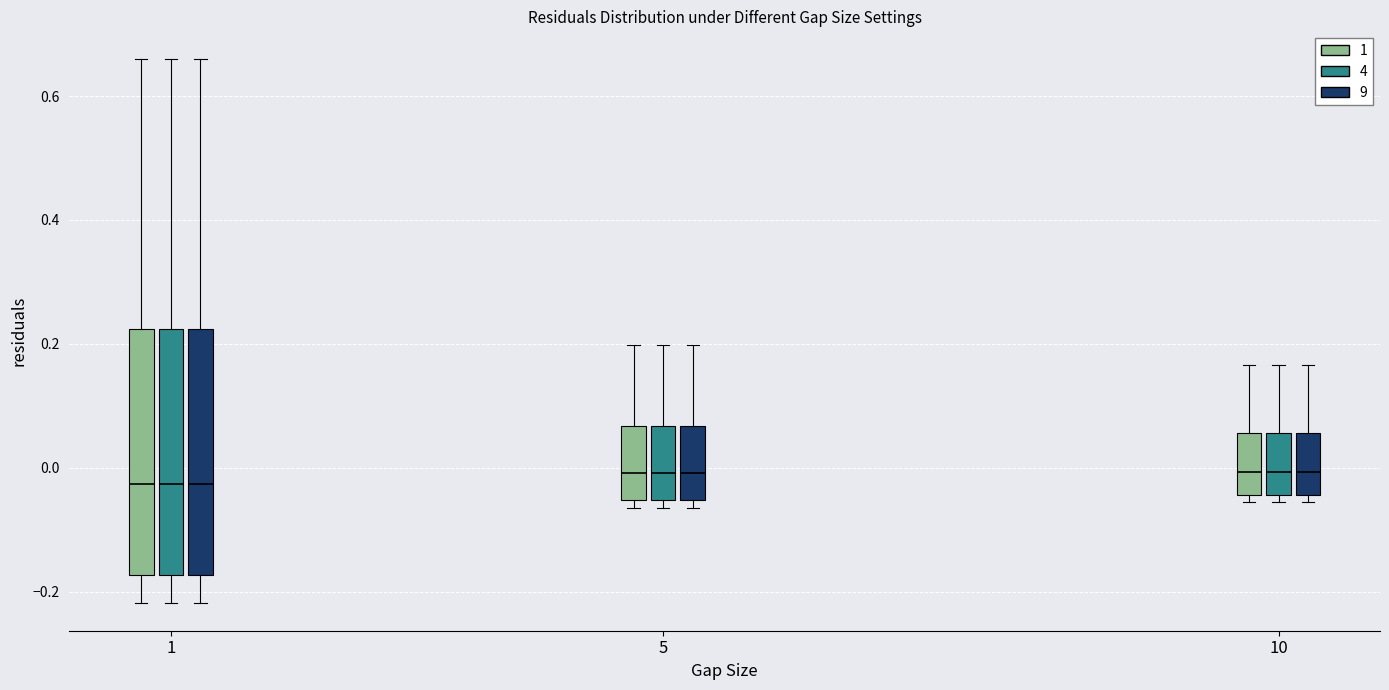

Where is the lower edge of the box for 10 (1) on the y-axis? The values are not printed on the chart, so give them approximately, as read against the axis.

-0.04